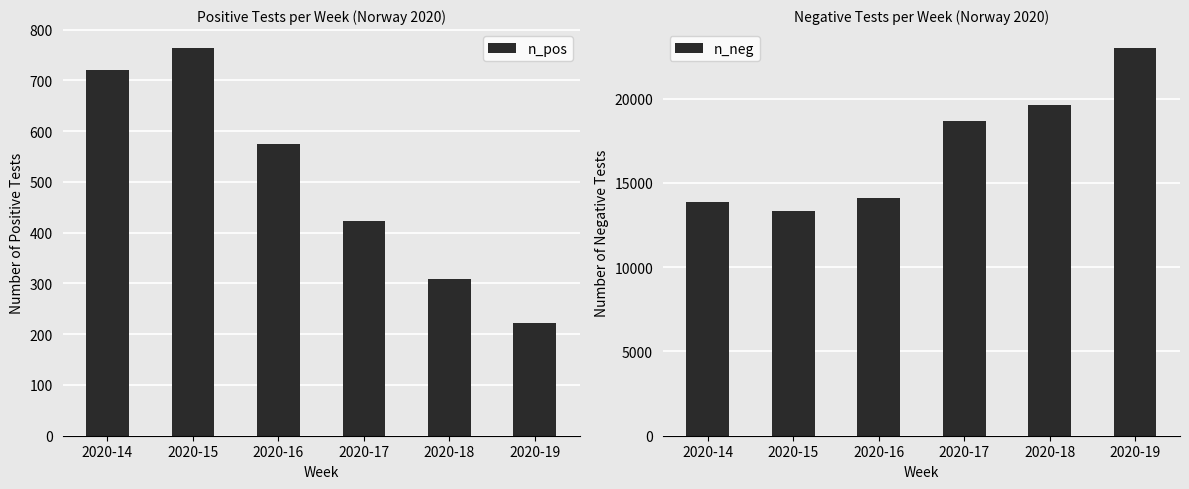

How many groups of bars are there?

6